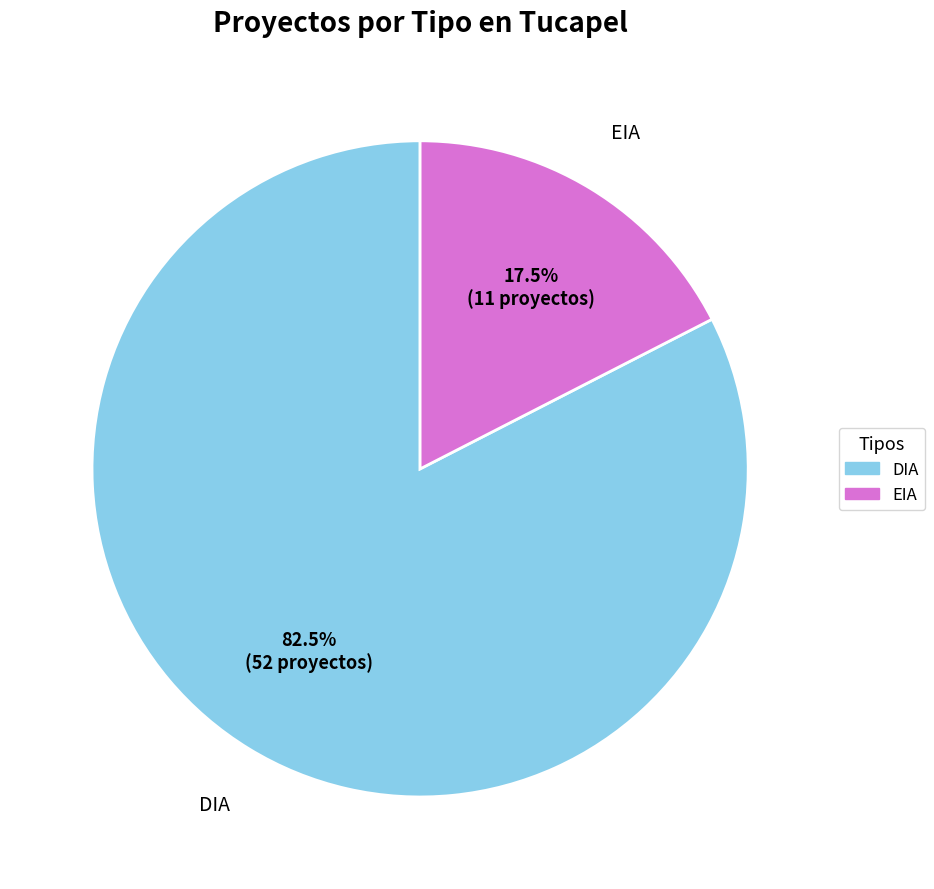

How many segments does this pie chart have?

2